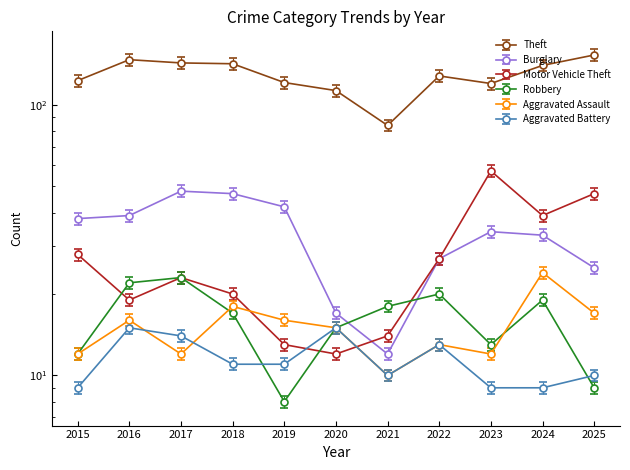

Reading left to right, what are all the values shown in this chart?

Theft: 123.0	147.0	143.0	142.0	121.0	113.0	84.0	128.0	120.0	140.0	153.0
Burglary: 38.0	39.0	48.0	47.0	42.0	17.0	12.0	27.0	34.0	33.0	25.0
Motor Vehicle Theft: 29.4	19.9	24.1	21.0	13.7	12.6	14.7	28.4	59.9	41.0	49.4
Robbery: 12.0	22.0	23.0	17.0	8.0	15.0	18.0	20.0	13.0	19.0	9.0
Aggravated Assault: 12.0	16.0	12.0	18.0	16.0	15.0	10.0	13.0	12.0	24.0	17.0
Aggravated Battery: 8.6	14.2	13.3	10.4	10.4	14.2	9.5	12.3	8.6	8.6	9.5